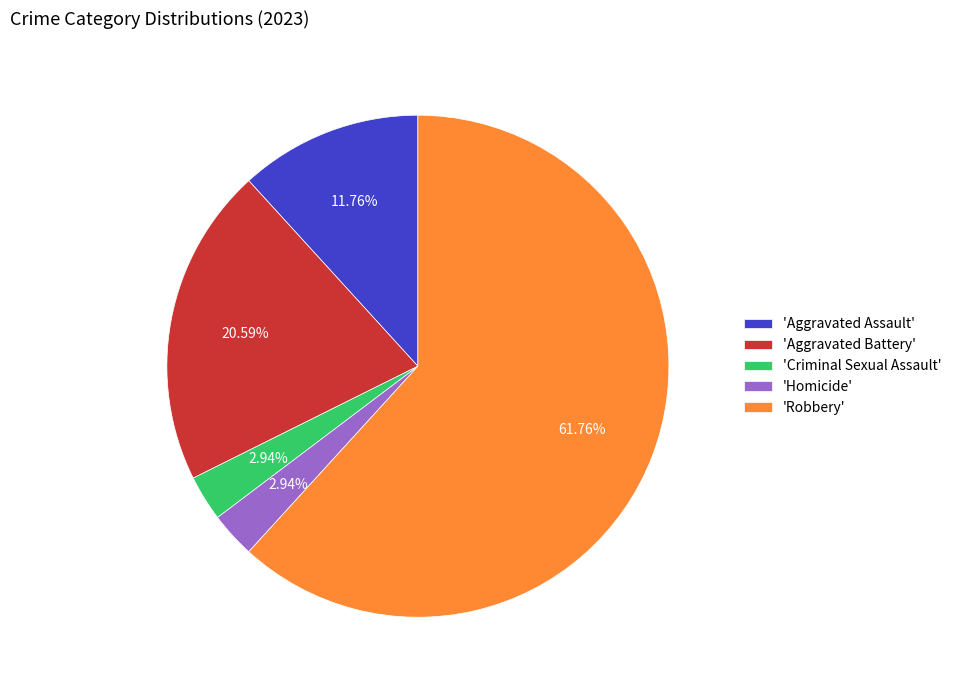

Does 'Robbery' account for over 50% of the chart?

Yes